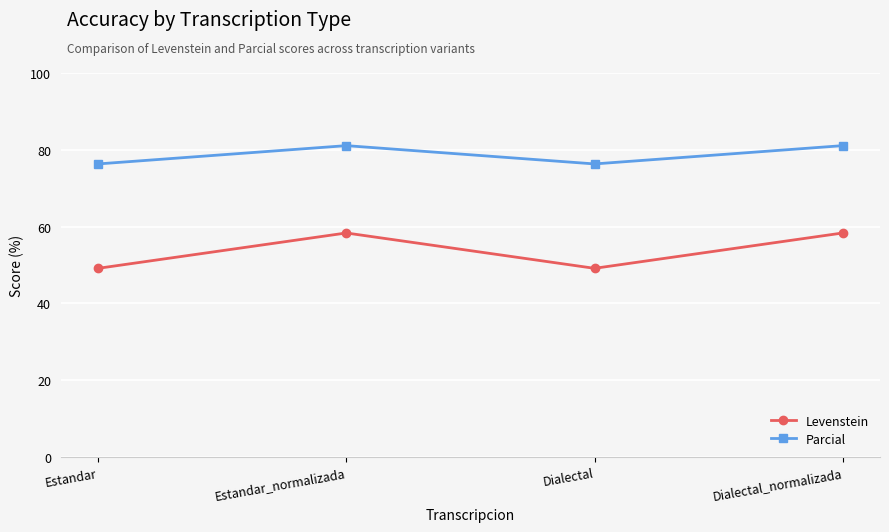

Reading left to right, extract all data points from this chart.

Levenstein: 49.1	58.3	49.1	58.3
Parcial: 76.3	81.1	76.3	81.1